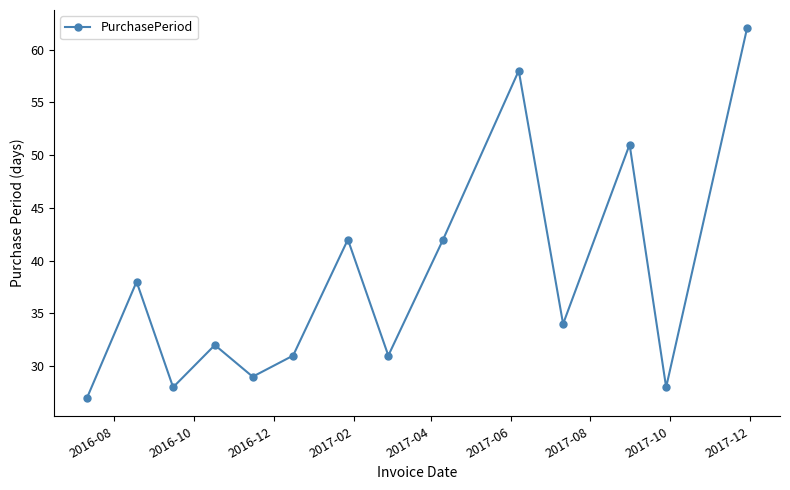

What is the smallest value displayed?

27